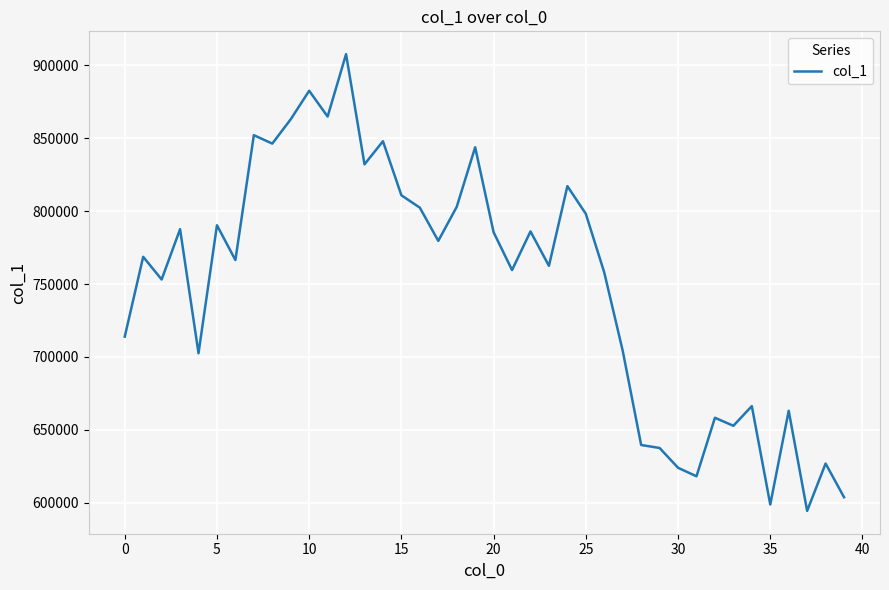

What is the maximum value shown in the chart?

907760